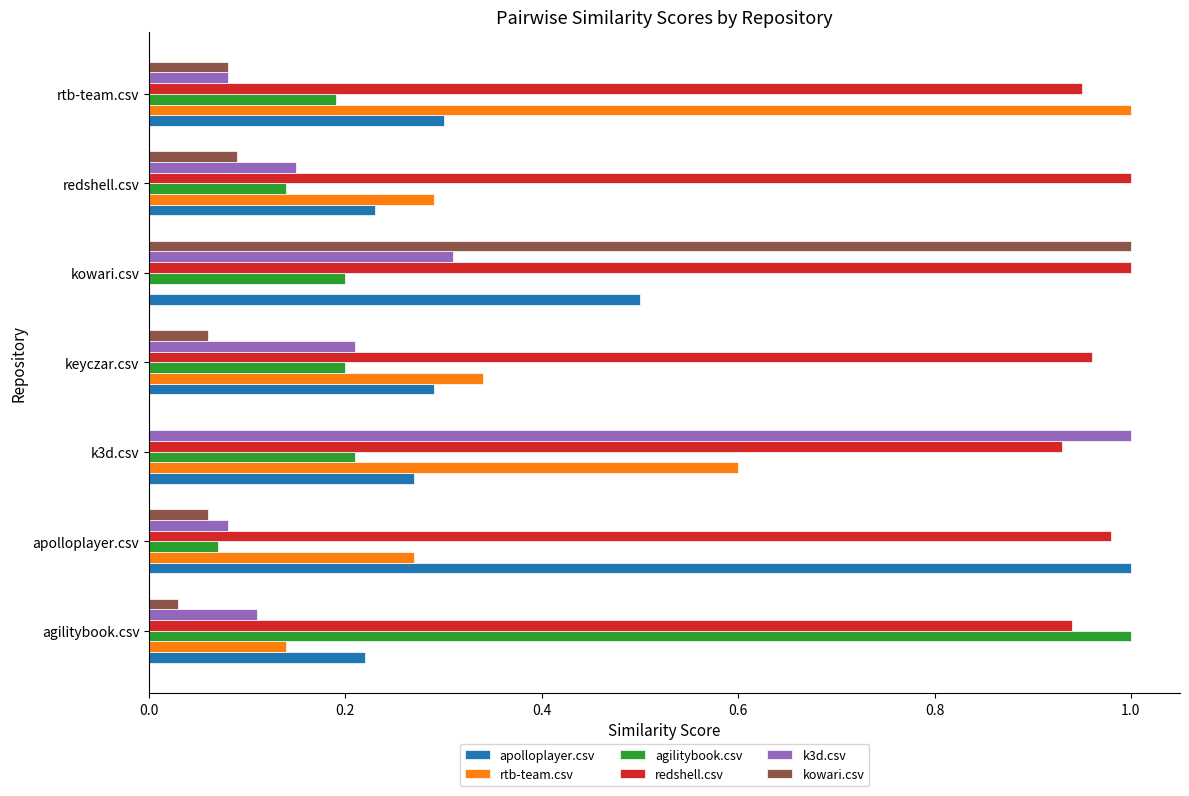

What is the sum of the apolloplayer.csv values at redshell.csv and rtb-team.csv?

0.5